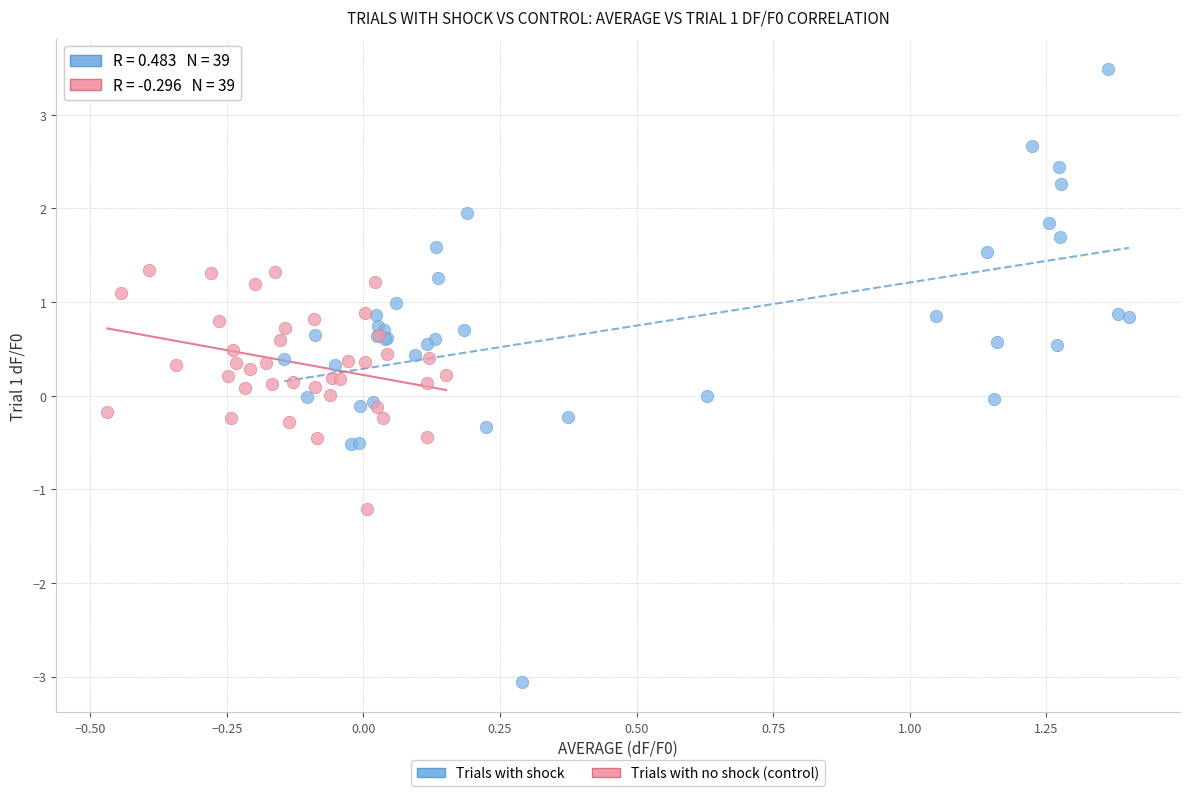

Which series contains the lowest Y value?

Trials with shock